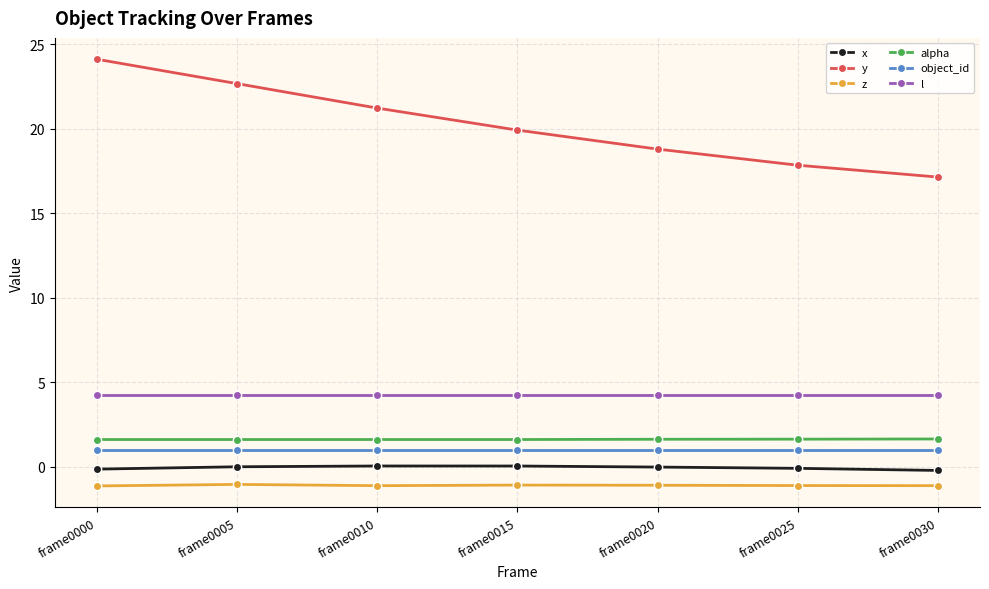

True or false: object_id and alpha cross at least once.

False